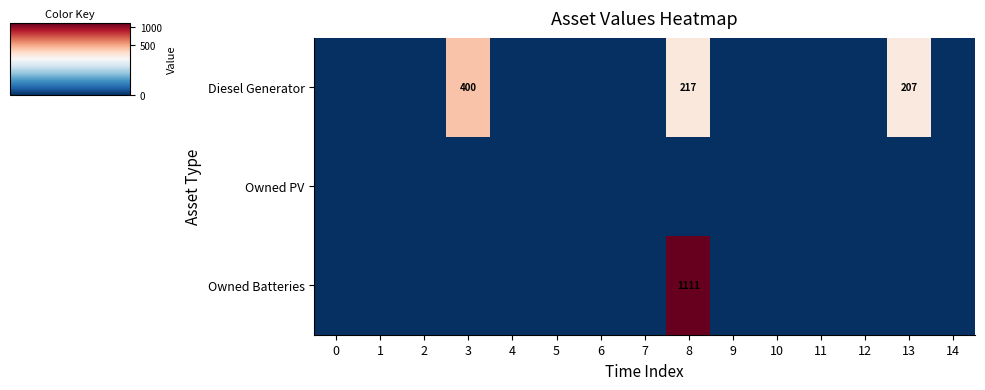

How many distinct data groups are displayed?

3